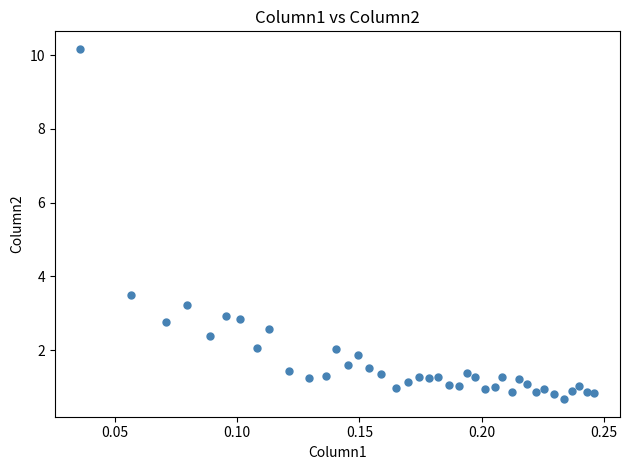

What Y value in the scatter plot is closest to 5?

3.5